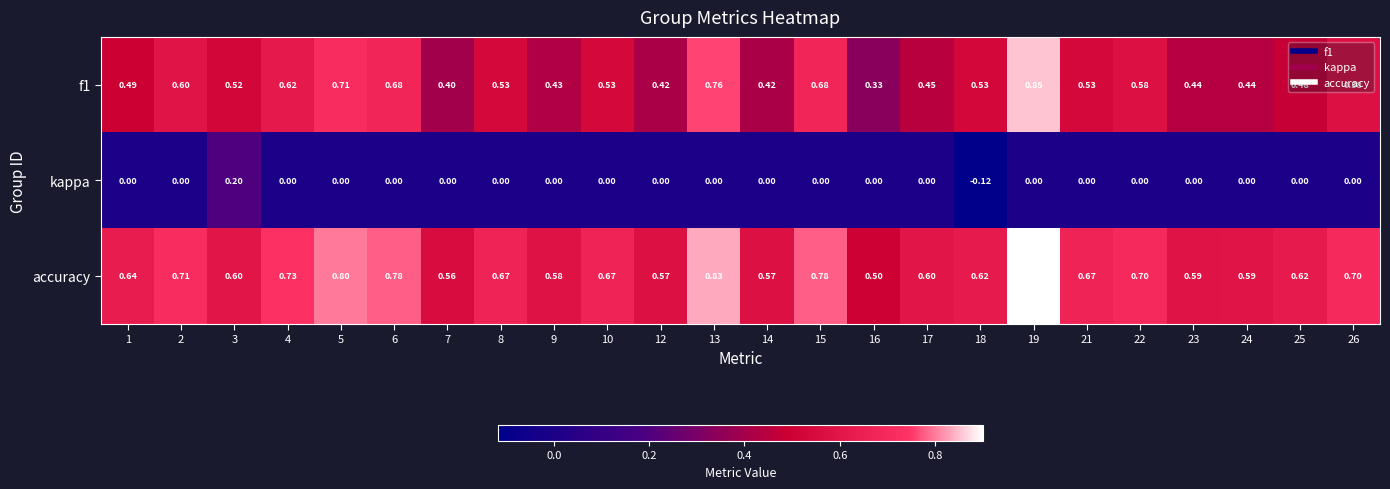

Rank the series by their maximum value, from lowest to highest.

kappa, f1, accuracy